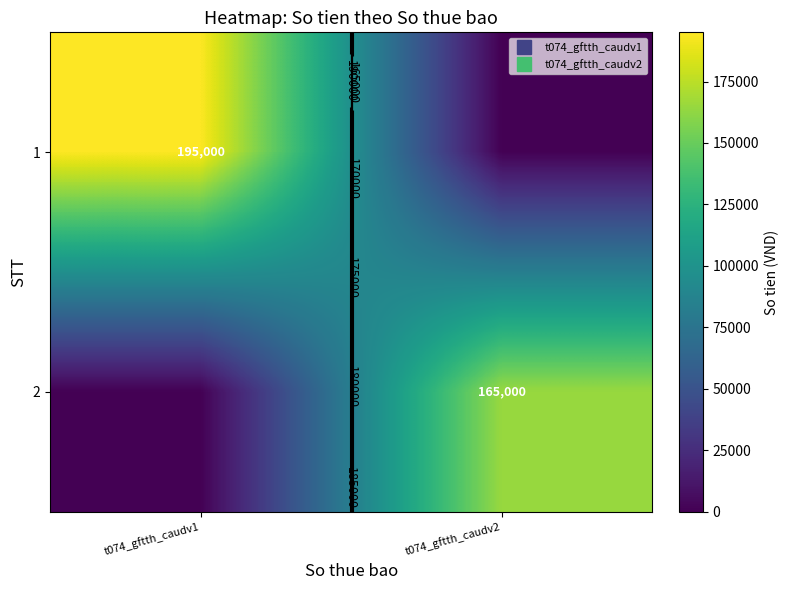

List the series in order of their peak value, highest first.

1, 2